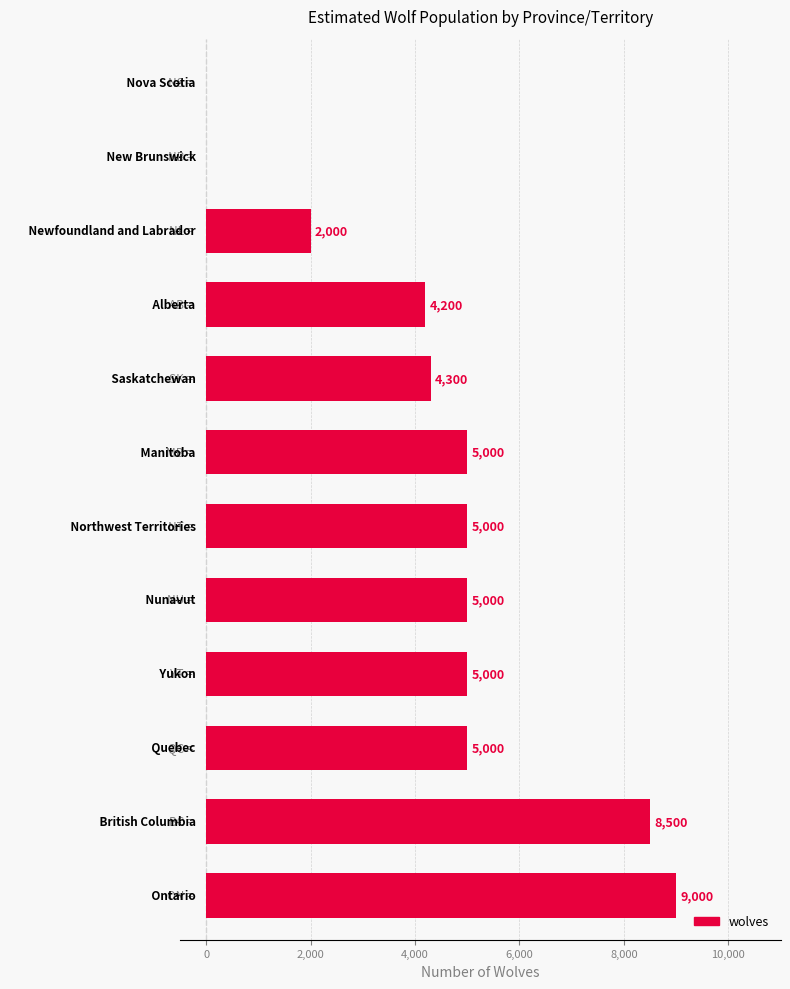

What is the sum of all values?

53000